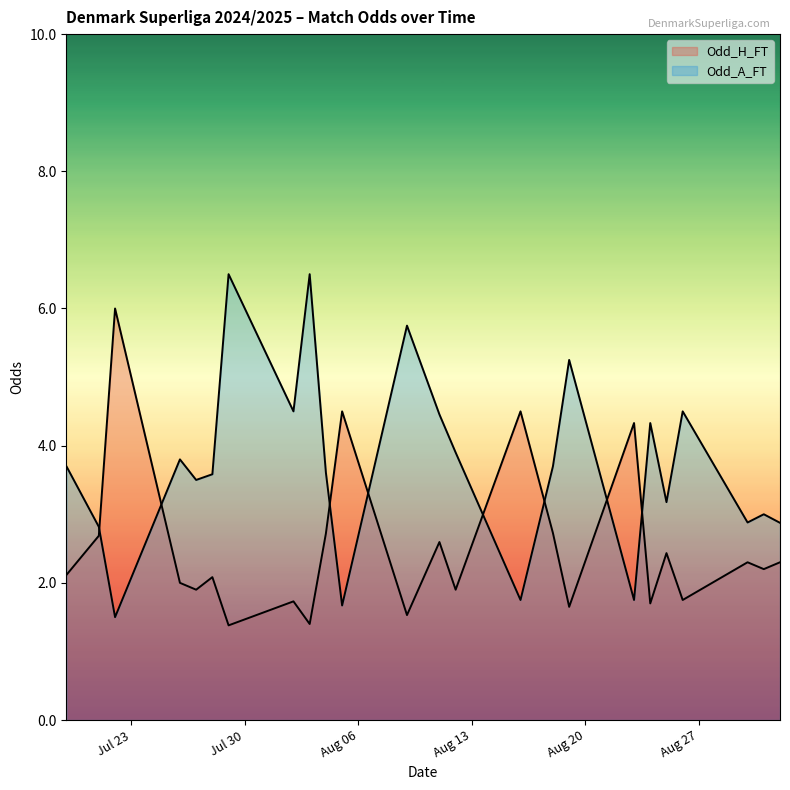

Does the chart have visible grid lines?

No